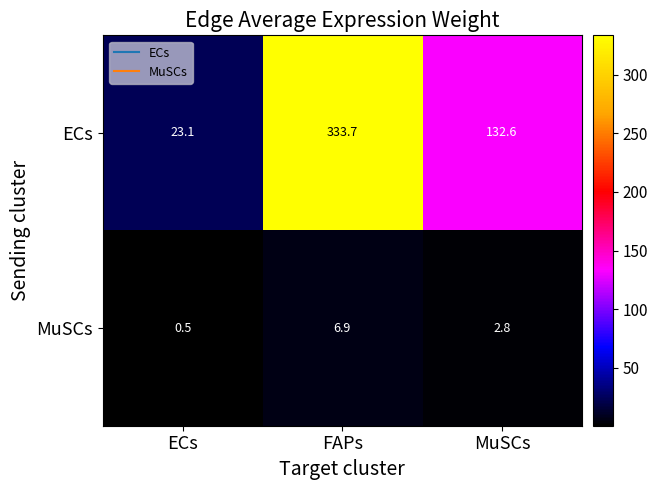

Which series has the largest range (max minus min)?

ECs